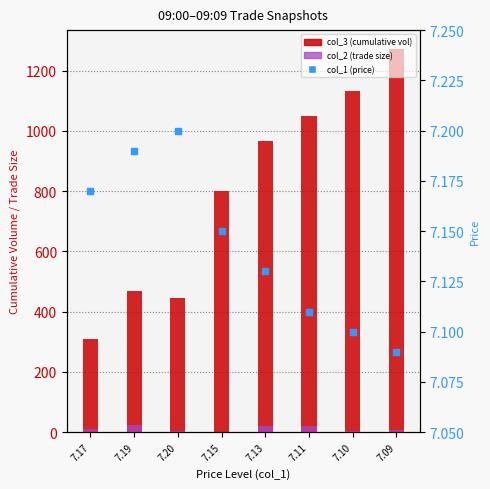

Which series reaches the maximum Y coordinate?

col_3 (cumulative vol)